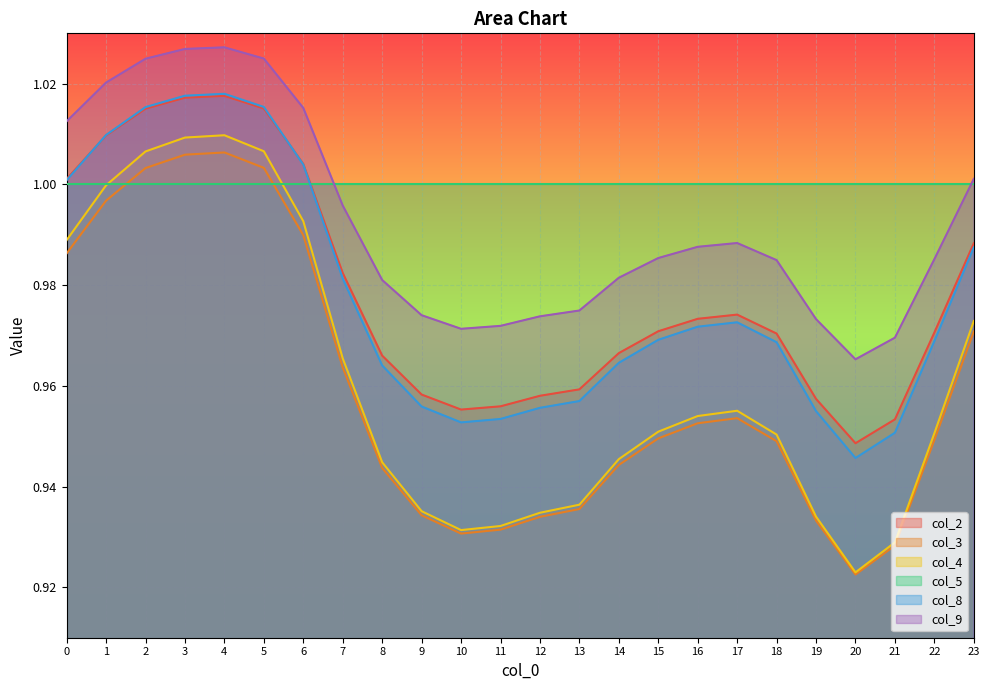

What is the sum of the col_2 values at 2 and 8?

2.0